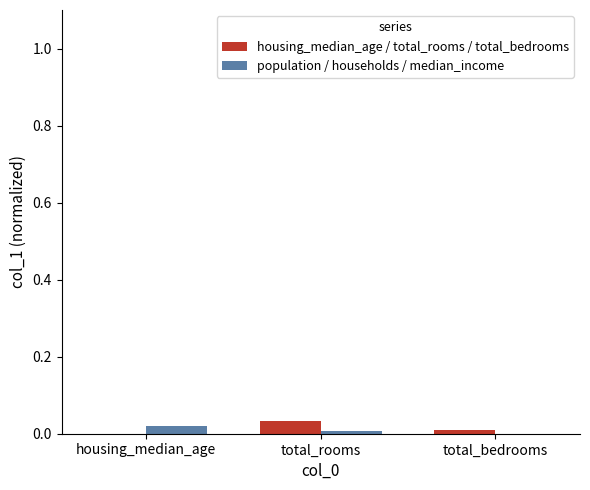

How many groups of bars are there?

3